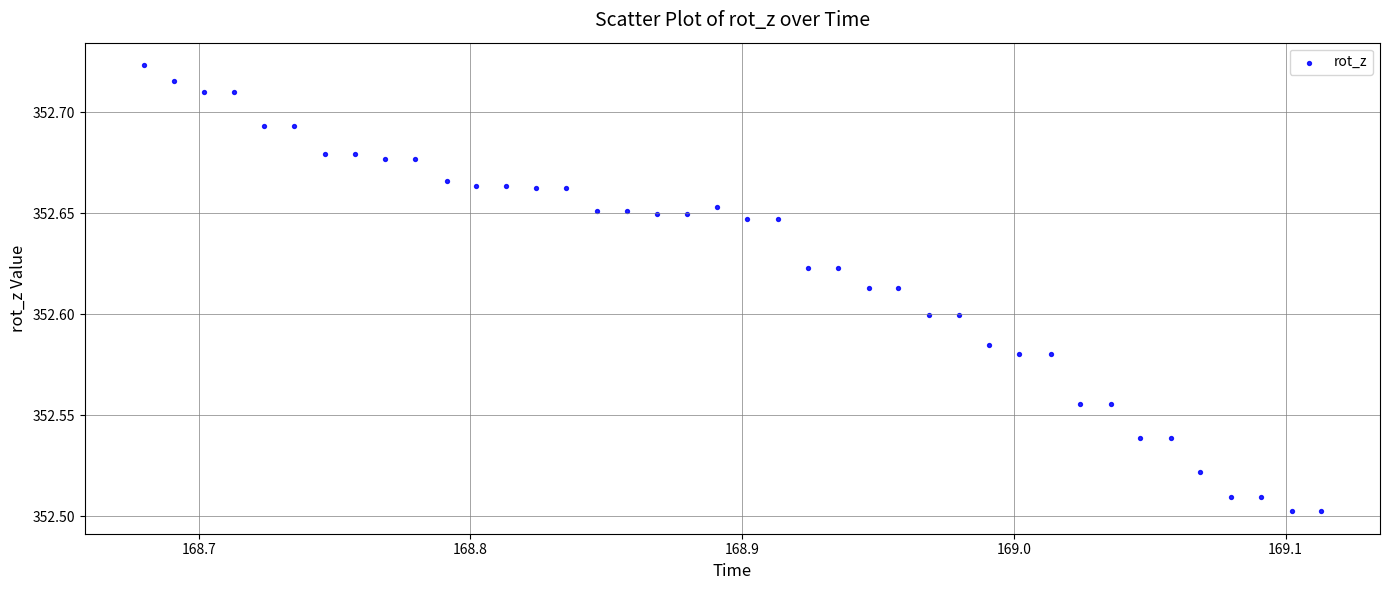

What is the range of X values (max minus min)?

0.4